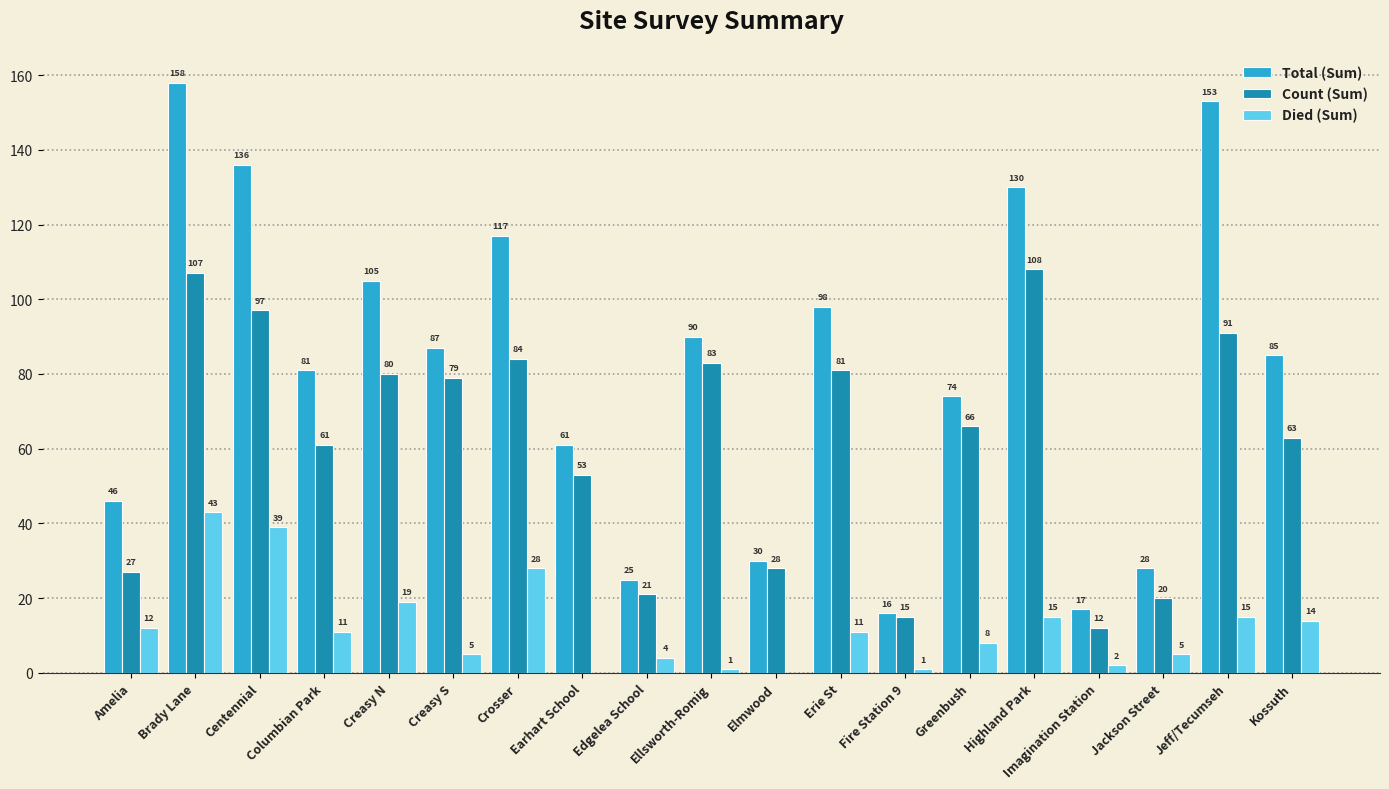

Reading left to right, list all the values displayed in this chart.

Total (Sum): Amelia=46	Brady Lane=158	Centennial=136	Columbian Park=81	Creasy N=105	Creasy S=87	Crosser=117	Earhart School=61	Edgelea School=25	Ellsworth-Romig=90	Elmwood=30	Erie St=98	Fire Station 9=16	Greenbush=74	Highland Park=130	Imagination Station=17	Jackson Street=28	Jeff/Tecumseh=153	Kossuth=85
Count (Sum): Amelia=27	Brady Lane=107	Centennial=97	Columbian Park=61	Creasy N=80	Creasy S=79	Crosser=84	Earhart School=53	Edgelea School=21	Ellsworth-Romig=83	Elmwood=28	Erie St=81	Fire Station 9=15	Greenbush=66	Highland Park=108	Imagination Station=12	Jackson Street=20	Jeff/Tecumseh=91	Kossuth=63
Died (Sum): Amelia=12	Brady Lane=43	Centennial=39	Columbian Park=11	Creasy N=19	Creasy S=5	Crosser=28	Earhart School=0	Edgelea School=4	Ellsworth-Romig=1	Elmwood=0	Erie St=11	Fire Station 9=1	Greenbush=8	Highland Park=15	Imagination Station=2	Jackson Street=5	Jeff/Tecumseh=15	Kossuth=14